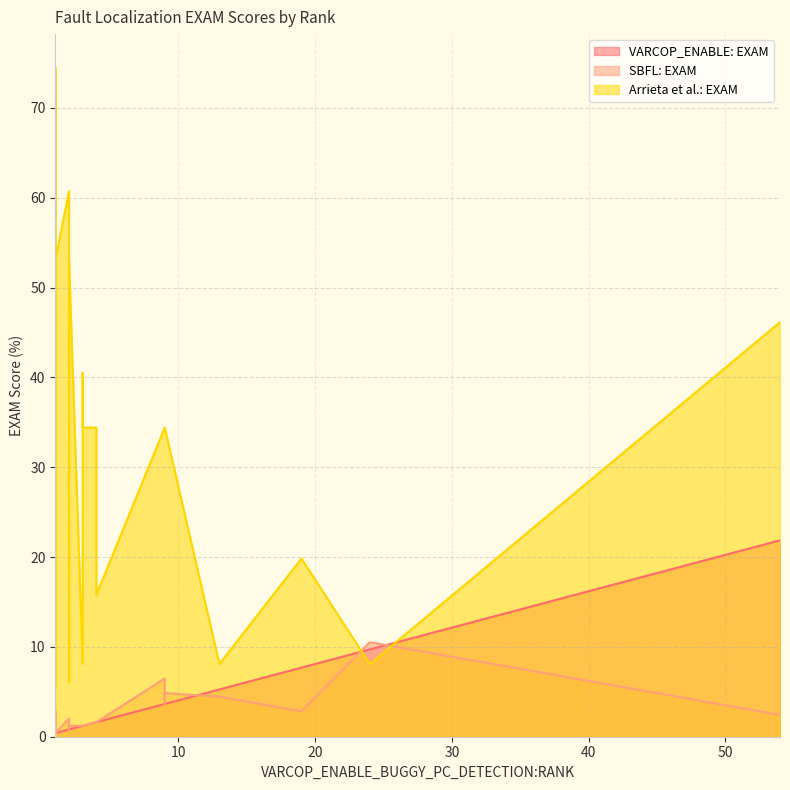

Is the value of SBFL:EXAM at 3 greater than the value of VARCOP_ENABLE_BUGGY_PC_DETECTION:EXAM at 3?

No